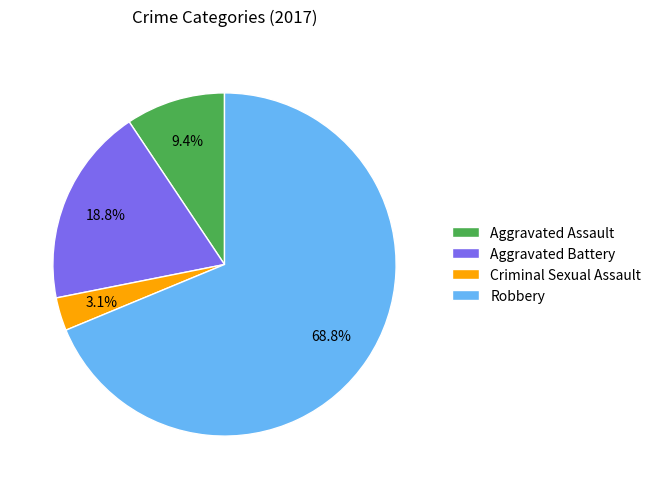

Between Aggravated Assault and Aggravated Battery, which is larger?

Aggravated Battery